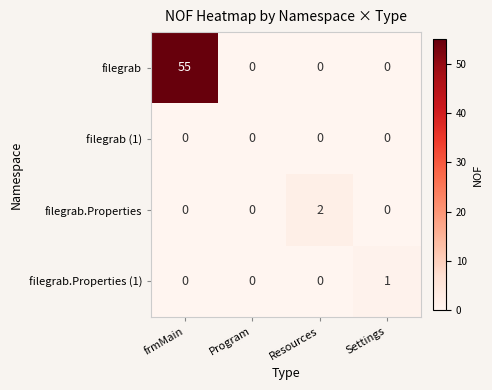

Which series has the widest spread of values?

filegrab